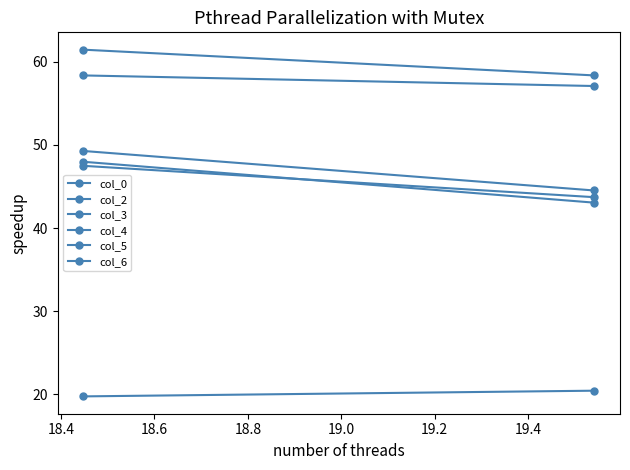

How many lines are shown in the chart?

6